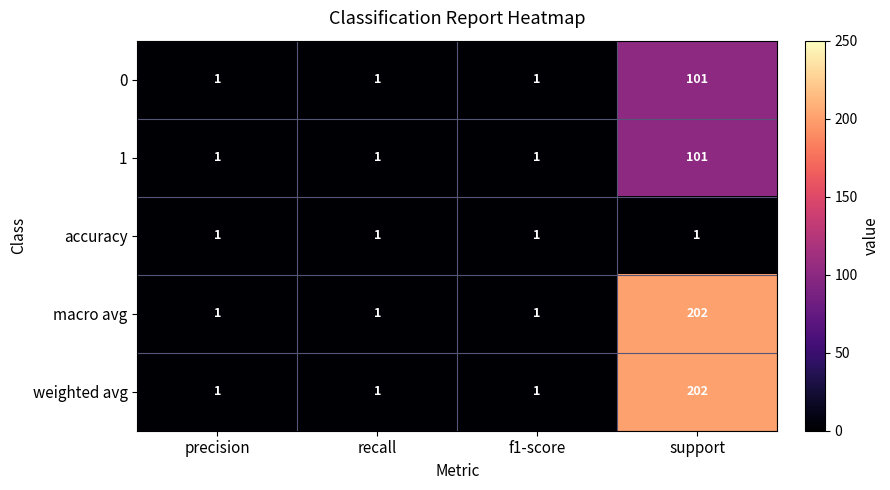

What is the highest value of the weighted avg series?

202